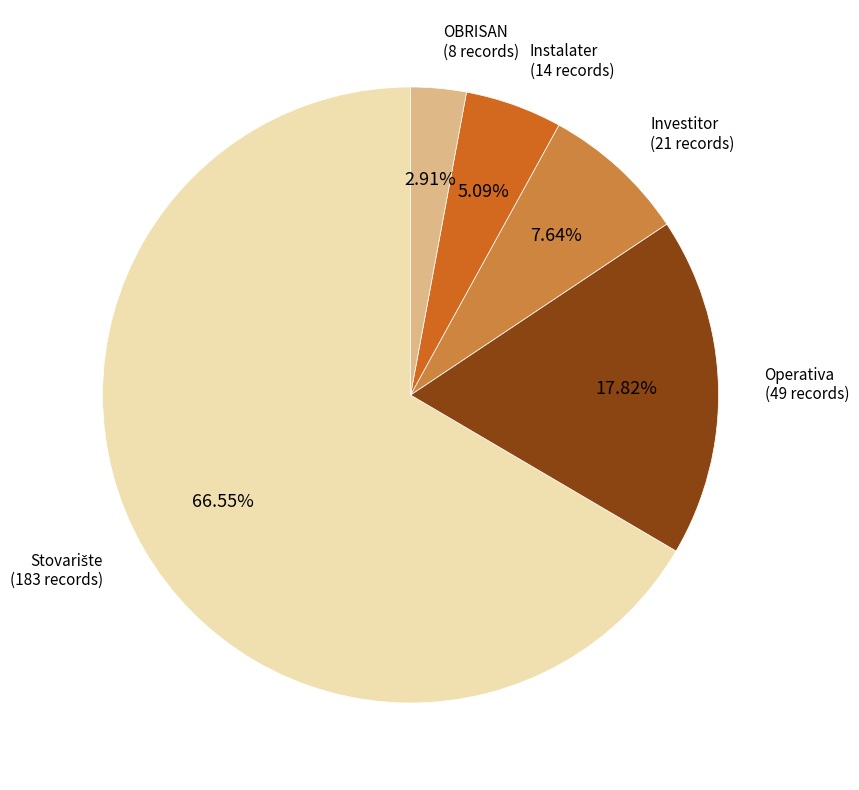

Which has a higher value, OBRISAN or Operativa?

Operativa